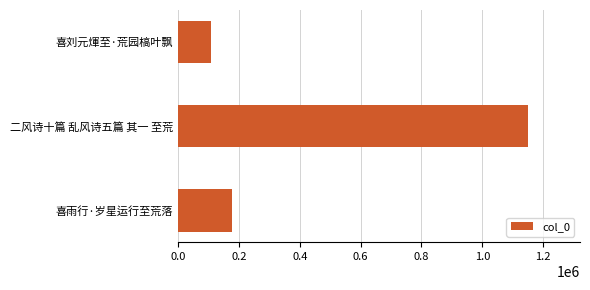

Does the chart contain stacked bars?

No